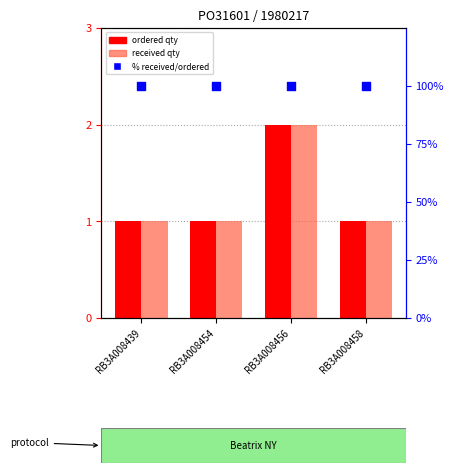

At which category is the sum across all series the highest?

RB3A008456